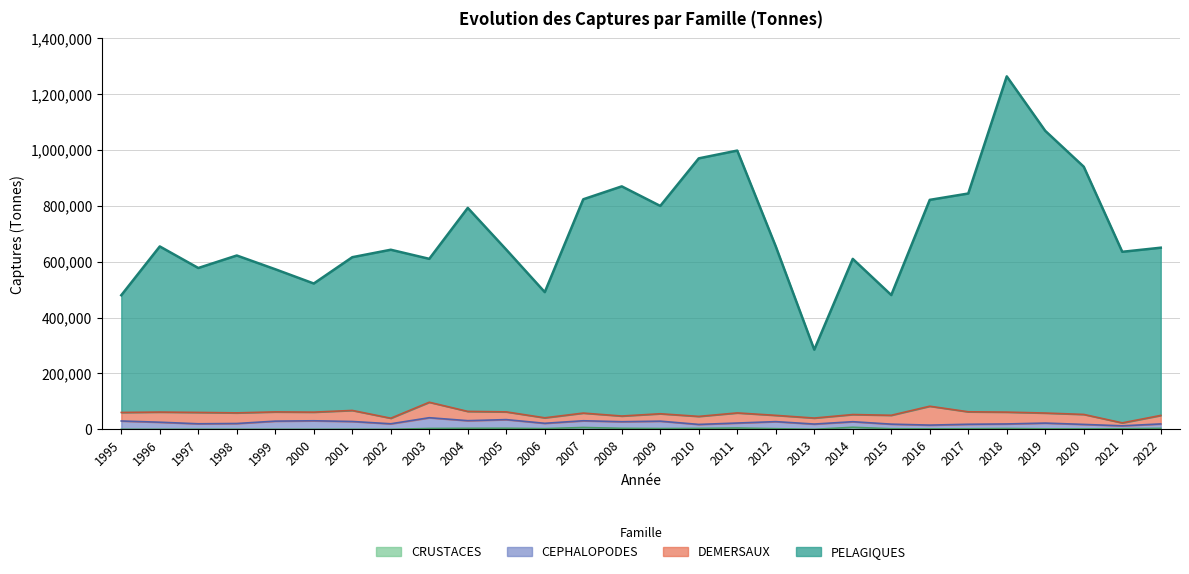

What is the total value across all series at 1998?

621872.0